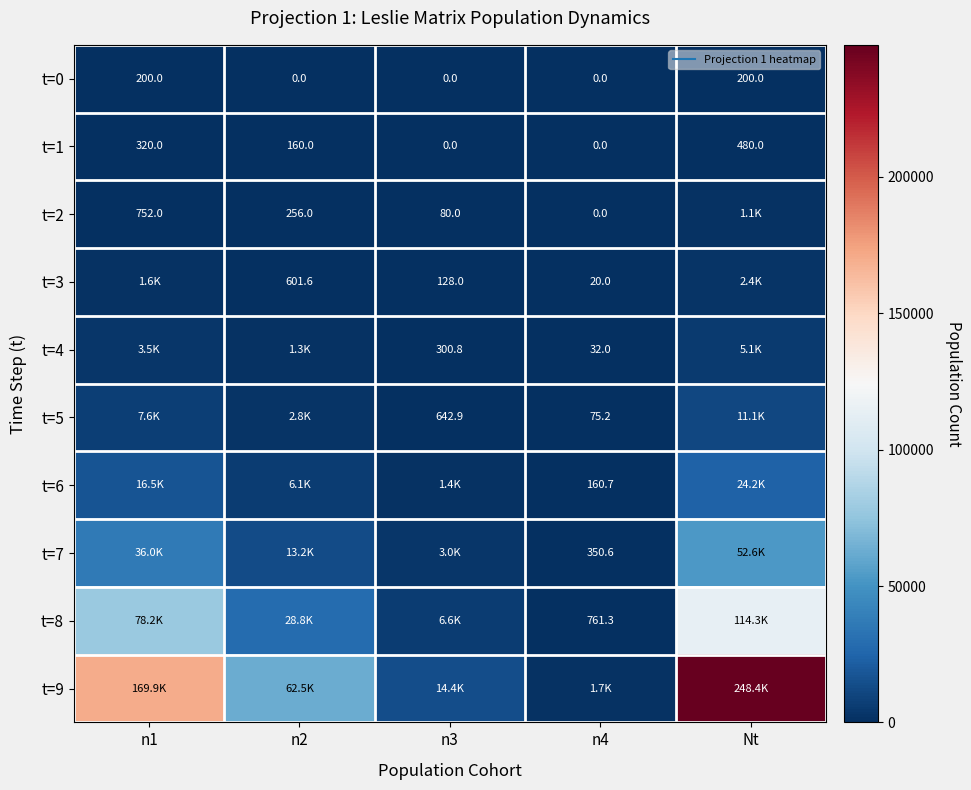

Which series has the largest total across all categories?

t=9